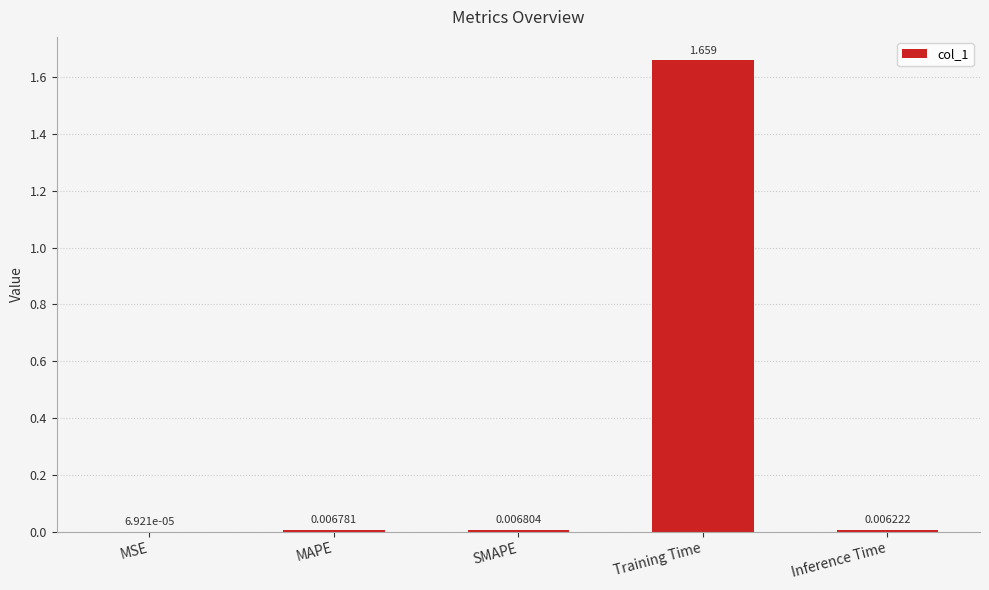

Does the chart contain stacked bars?

No